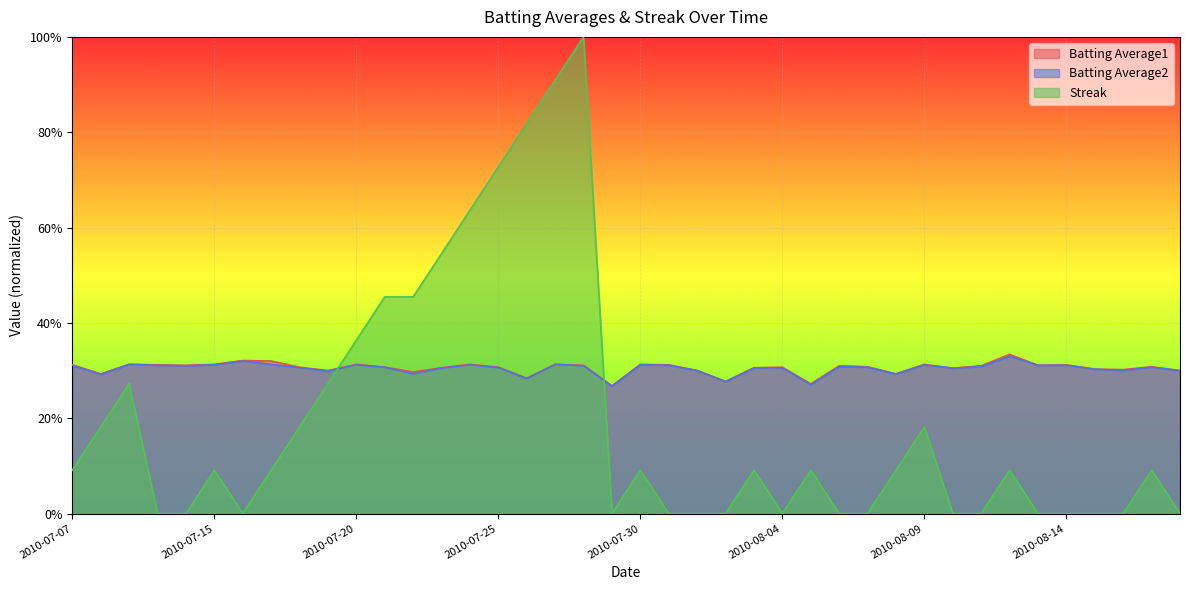

The Batting Average1 series shows 0.1 at 2010-08-12. True or false?

False